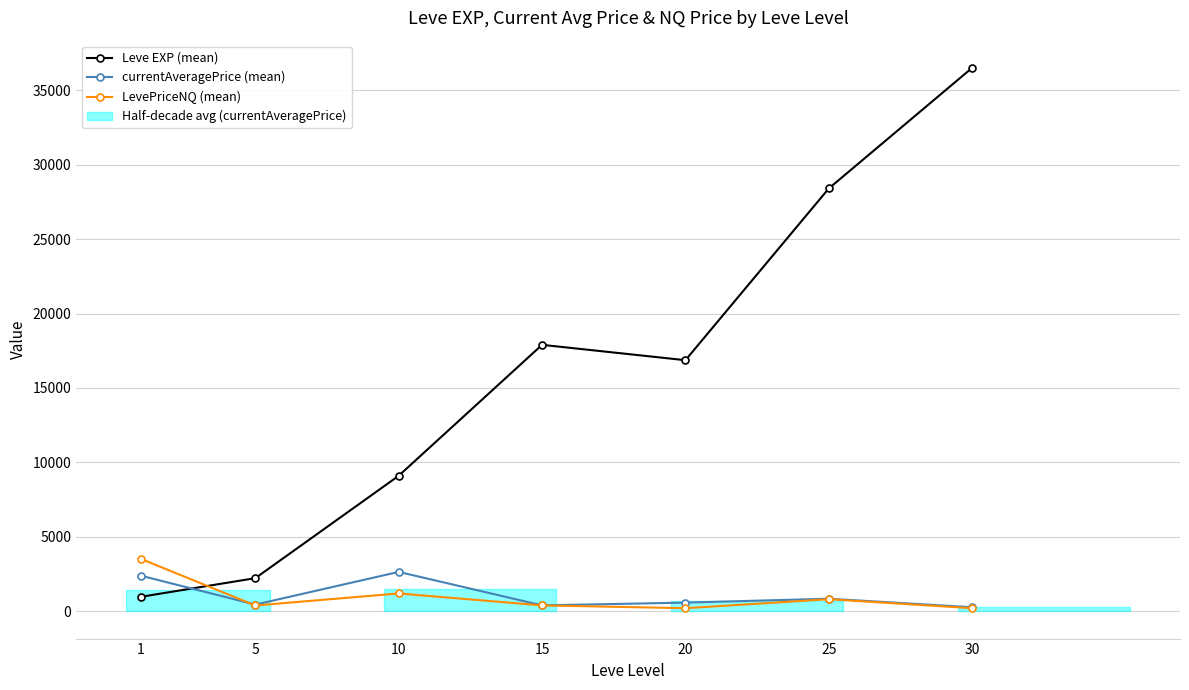

Where is the first local minimum for currentAveragePrice (mean)?

5